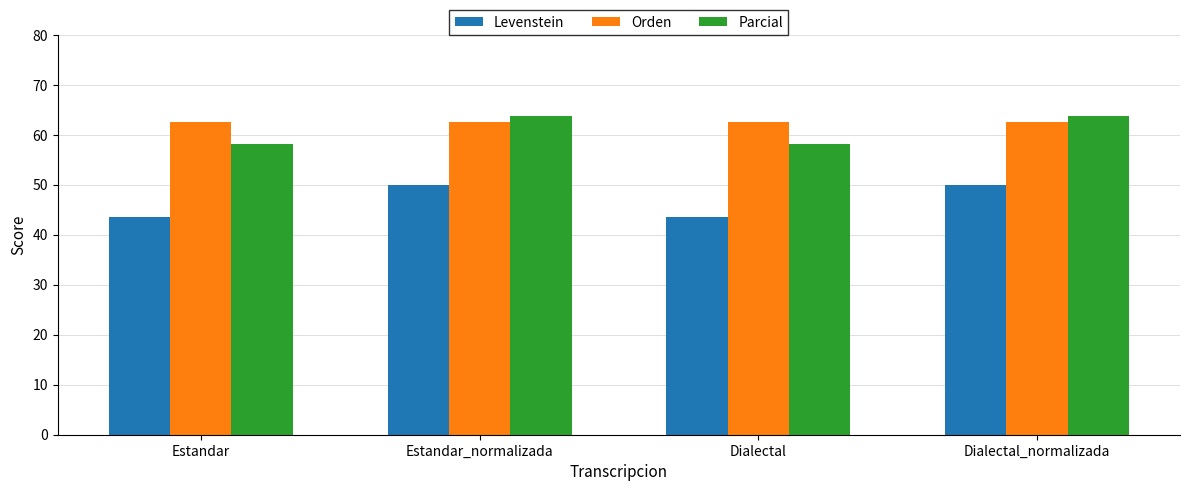

Which series has the widest spread of values?

Levenstein